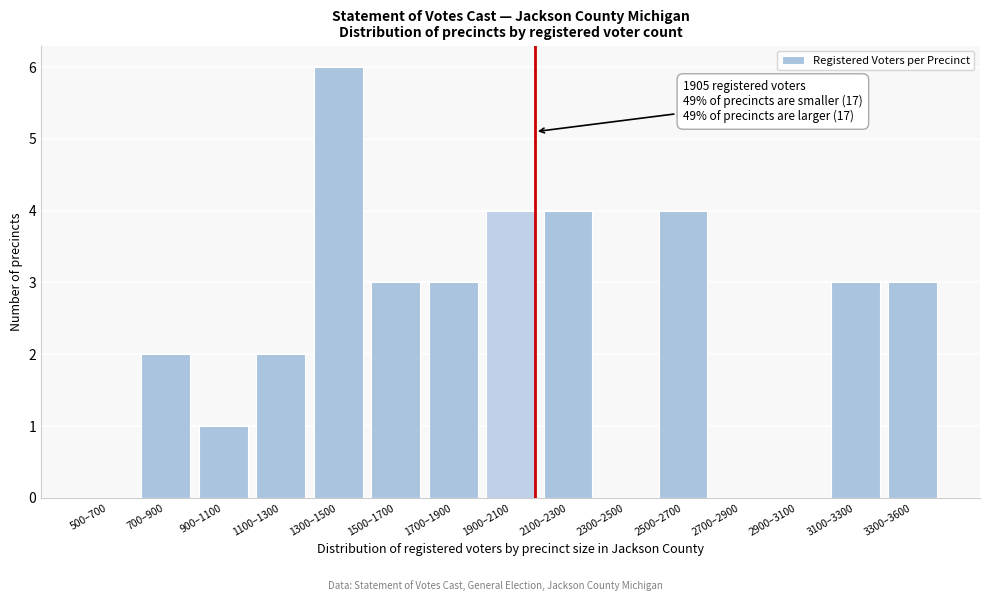

Reading right to left, extract all data points from this chart.

3300–3600=3	3100–3300=3	2900–3100=0	2700–2900=0	2500–2700=4	2300–2500=0	2100–2300=4	1900–2100=4	1700–1900=3	1500–1700=3	1300–1500=6	1100–1300=2	900–1100=1	700–900=2	500–700=0